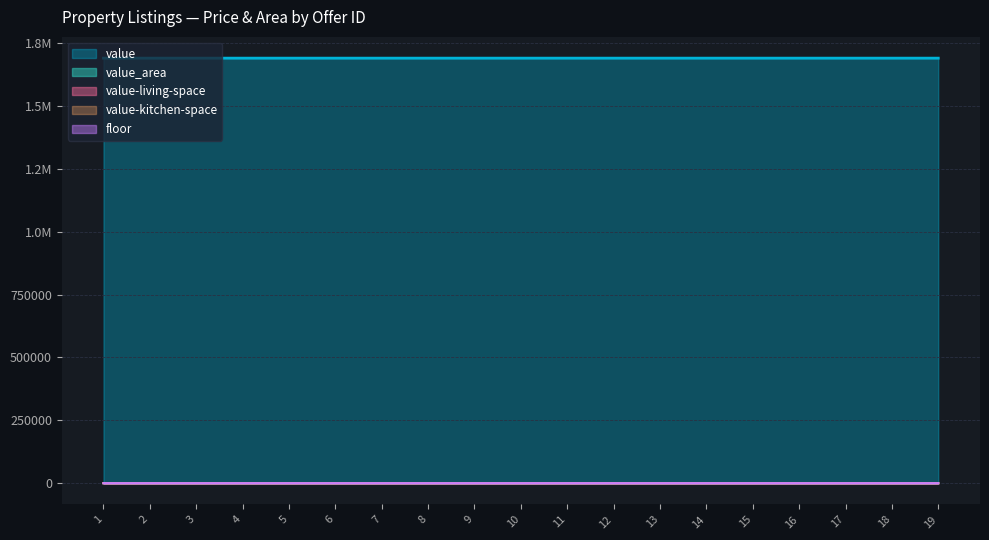

At which label does value-living-space reach its peak?

19